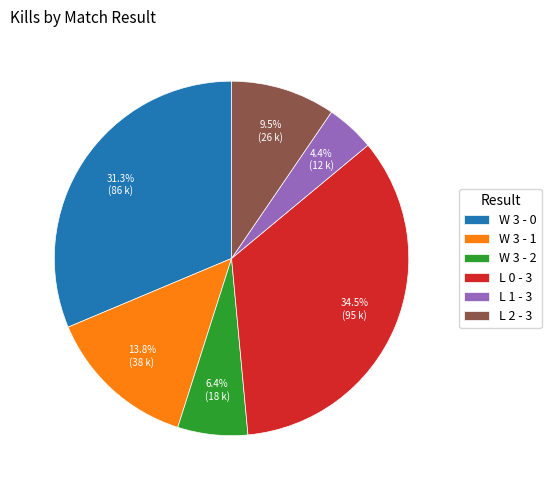

To the nearest percent, what is the difference between the largest and smallest slice percentages?

30%